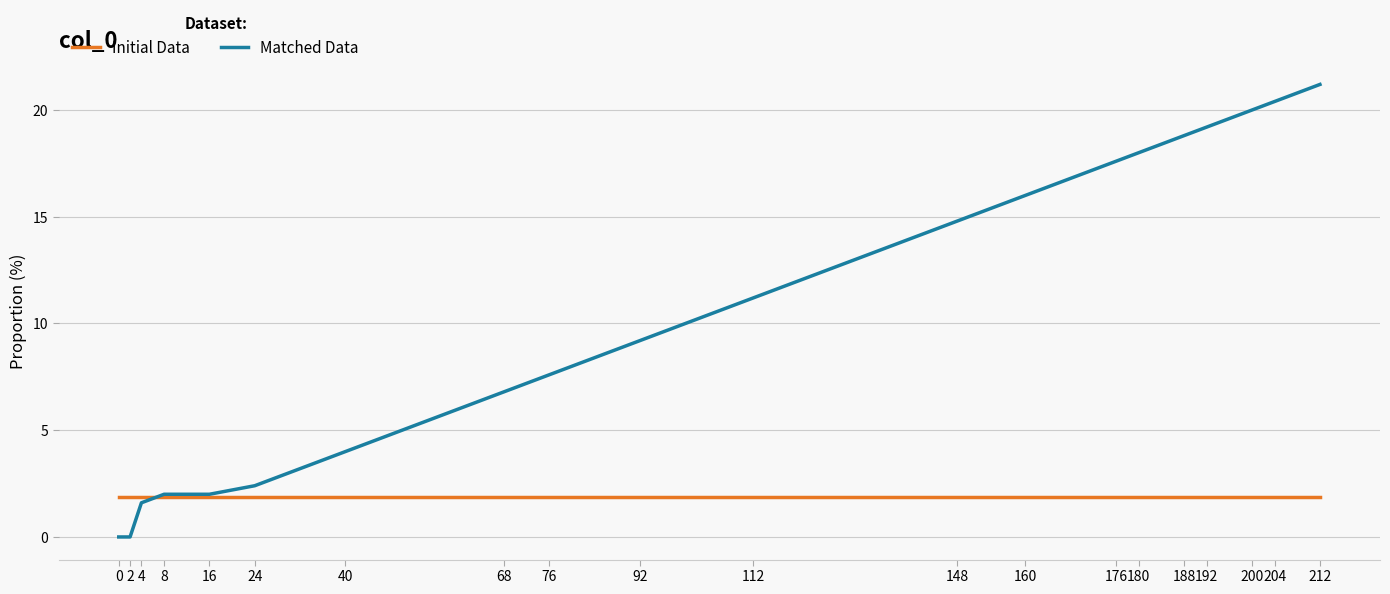

What is the average value of the Initial Data series?

1.9